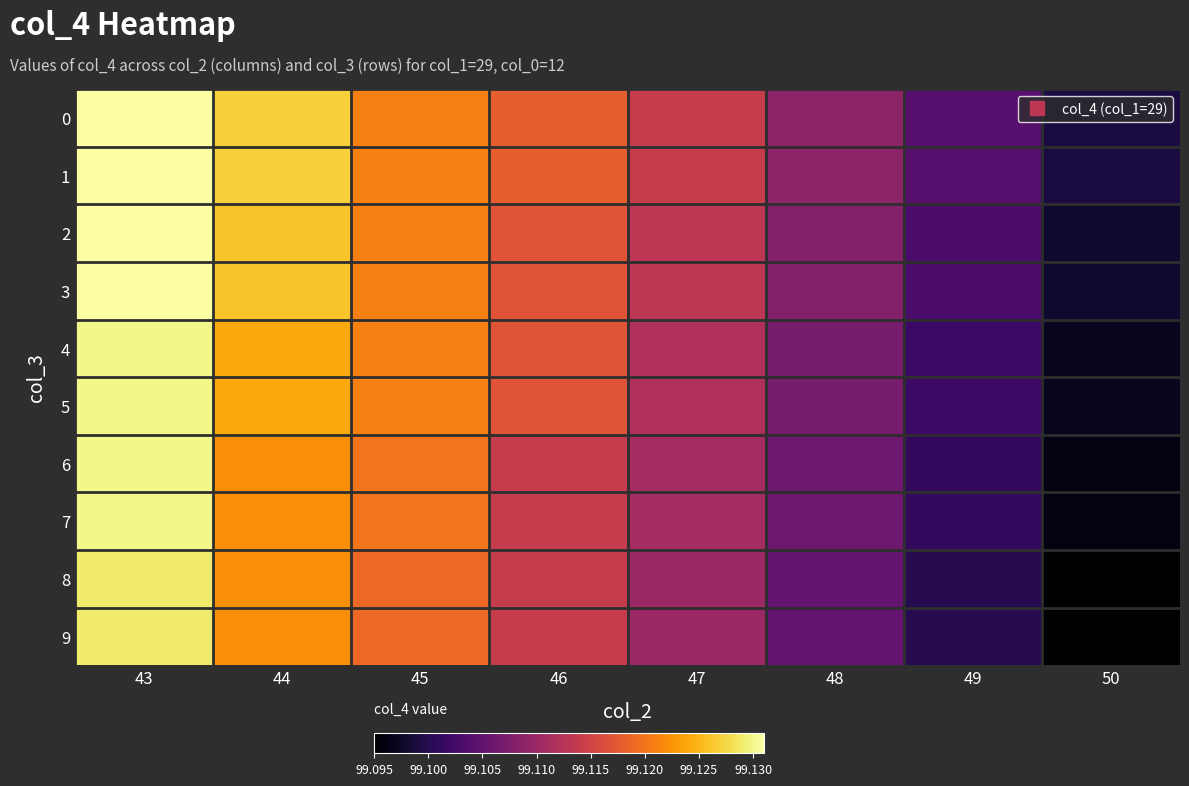

Between 46 and 49, which is larger?

46